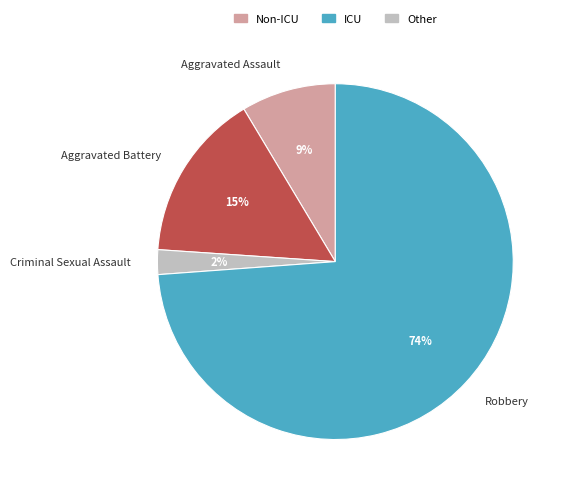

What is the largest slice in the pie chart?

Robbery